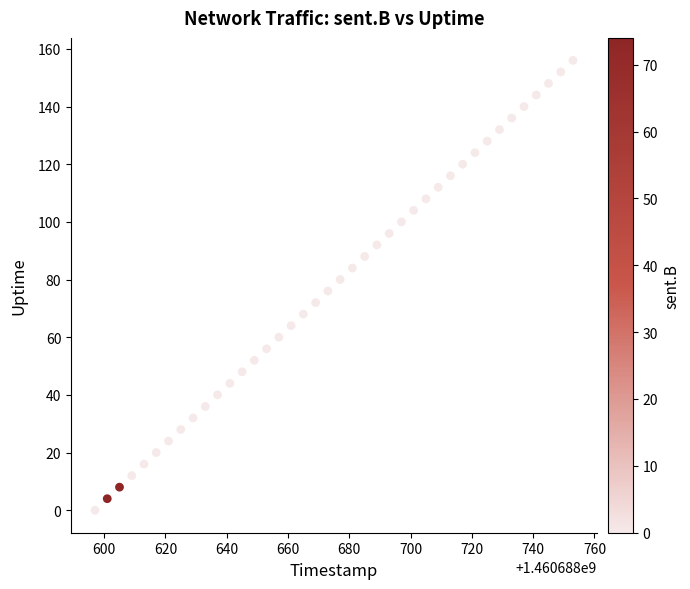

What is the range of X values (max minus min)?

156